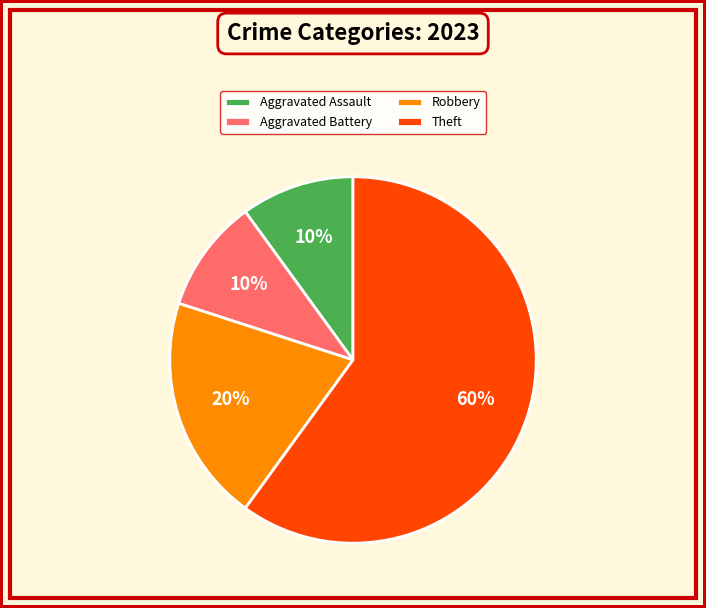

To the nearest percent, what portion does Aggravated Battery represent?

10%